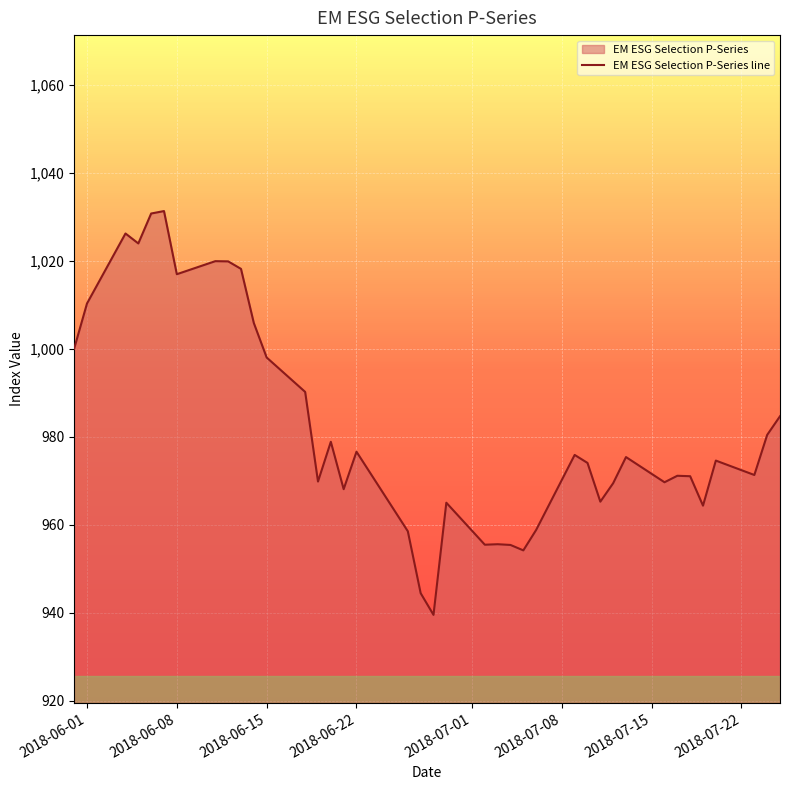

What is the smallest value displayed?

939.5